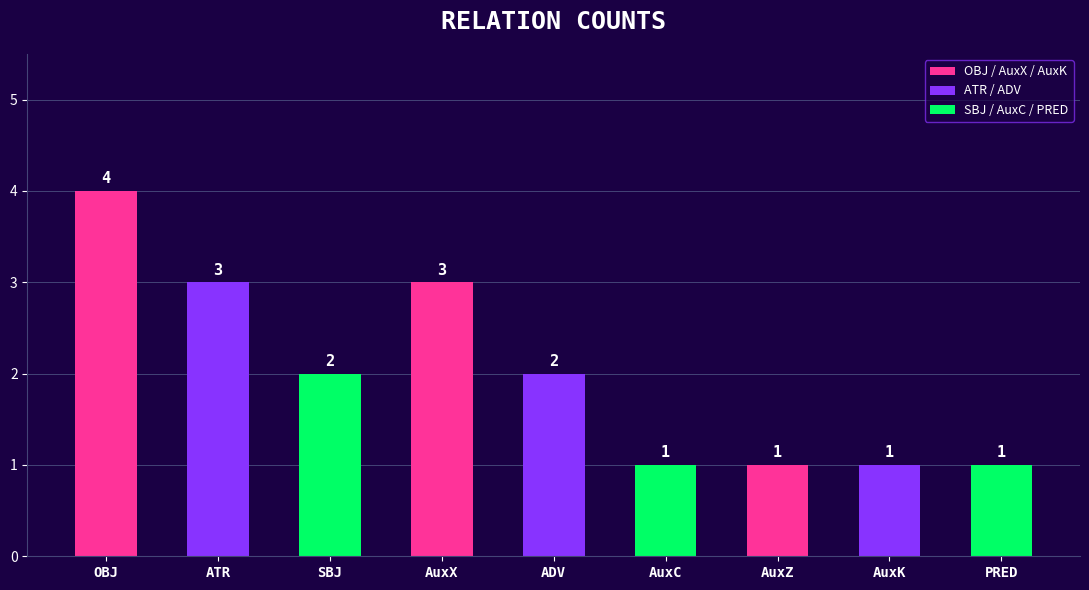

True or false: the data shows 1 at SBJ.

False